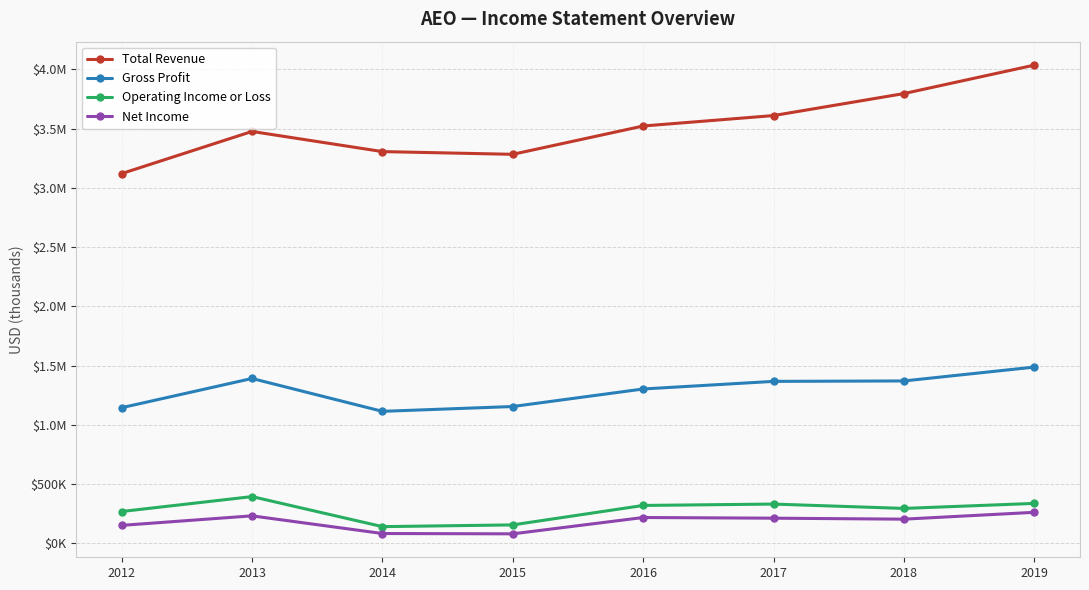

What is the difference between the maximum and minimum values in the Net Income series?

181600